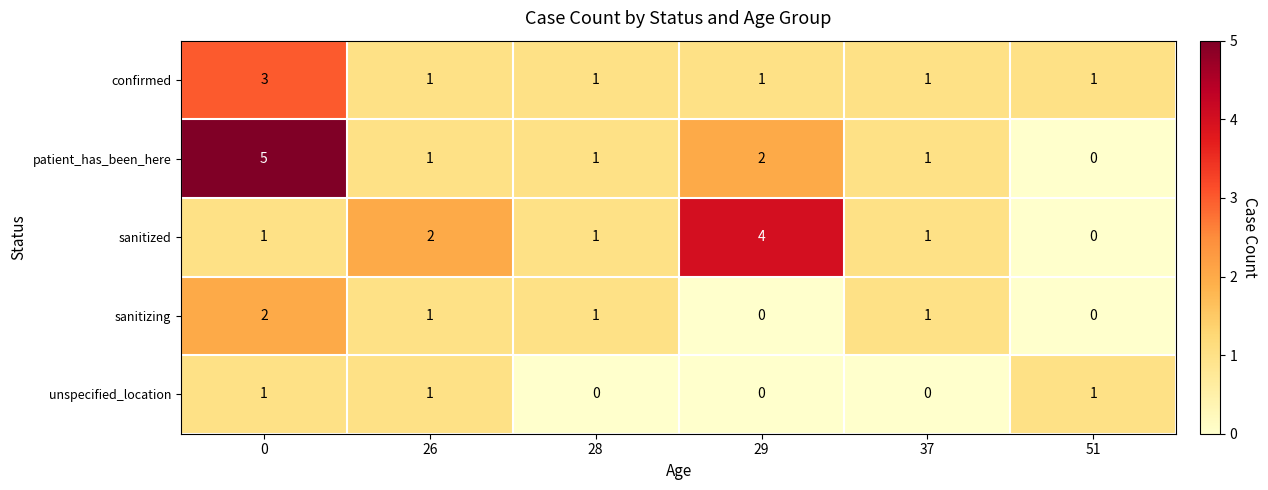

Count the patient_has_been_here values in the range 1 to 2.

4